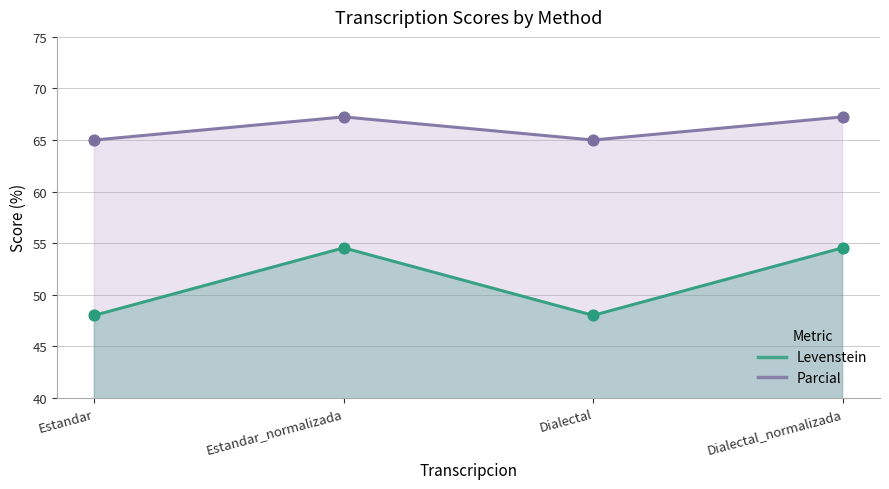

Is the value of Parcial at Estandar greater than the value of Levenstein at Dialectal?

No